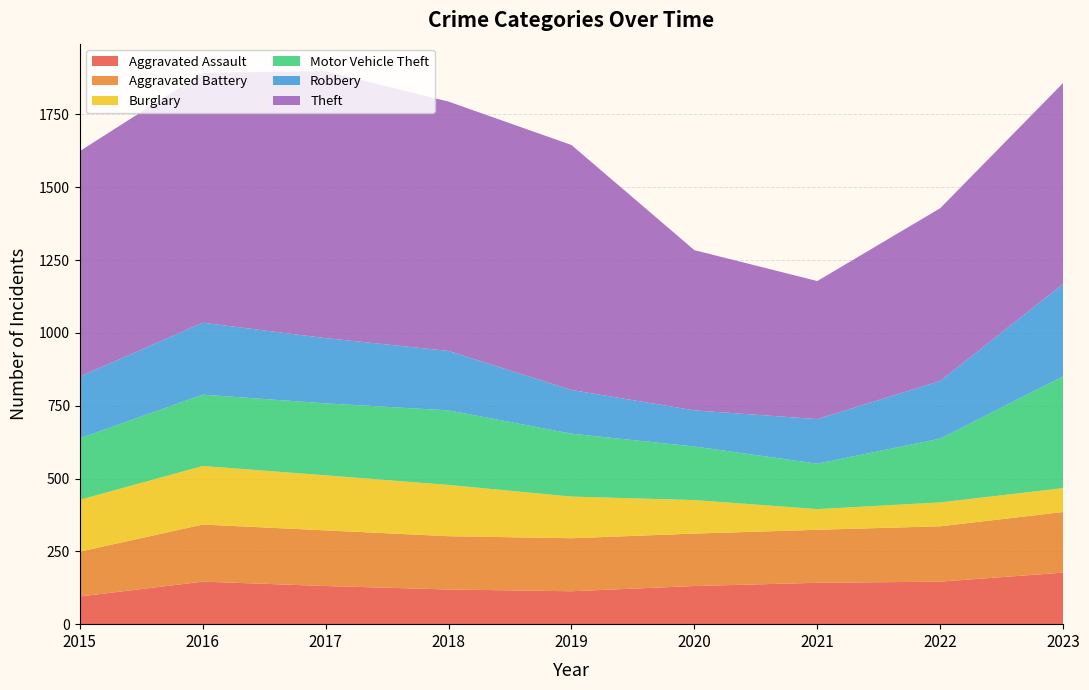

Reading right to left, transcribe all the data shown in this chart.

Aggravated Assault: 2023=177	2022=146	2021=142	2020=131	2019=113	2018=119	2017=131	2016=146	2015=95
Aggravated Battery: 2023=208	2022=190	2021=182	2020=180	2019=182	2018=183	2017=191	2016=196	2015=154
Burglary: 2023=82	2022=82	2021=71	2020=115	2019=143	2018=176	2017=189	2016=201	2015=178
Motor Vehicle Theft: 2023=384	2022=219	2021=156	2020=184	2019=216	2018=256	2017=247	2016=245	2015=211
Robbery: 2023=317	2022=198	2021=153	2020=124	2019=150	2018=204	2017=224	2016=247	2015=212
Theft: 2023=690	2022=593	2021=474	2020=550	2019=841	2018=856	2017=916	2016=858	2015=774